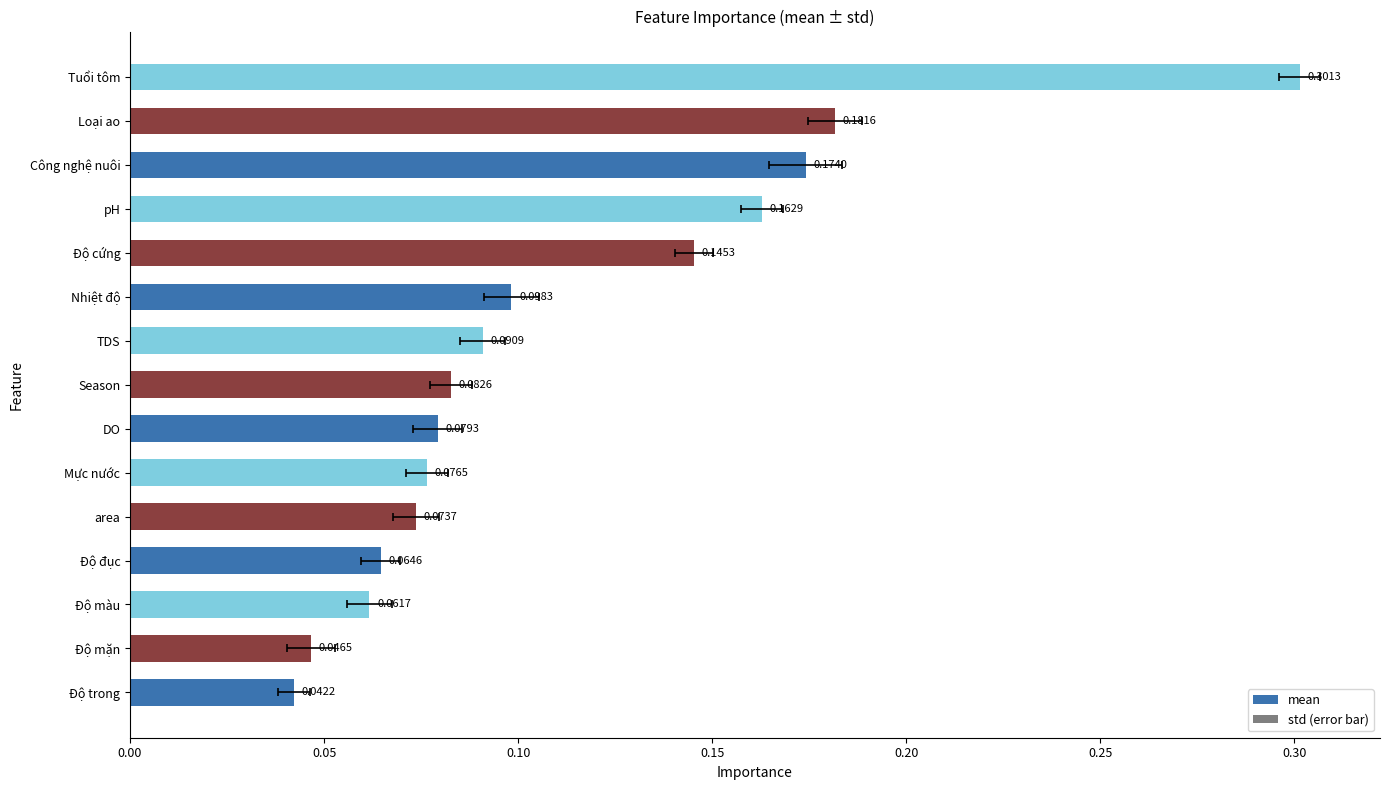

What is the sum of all values?

1.7